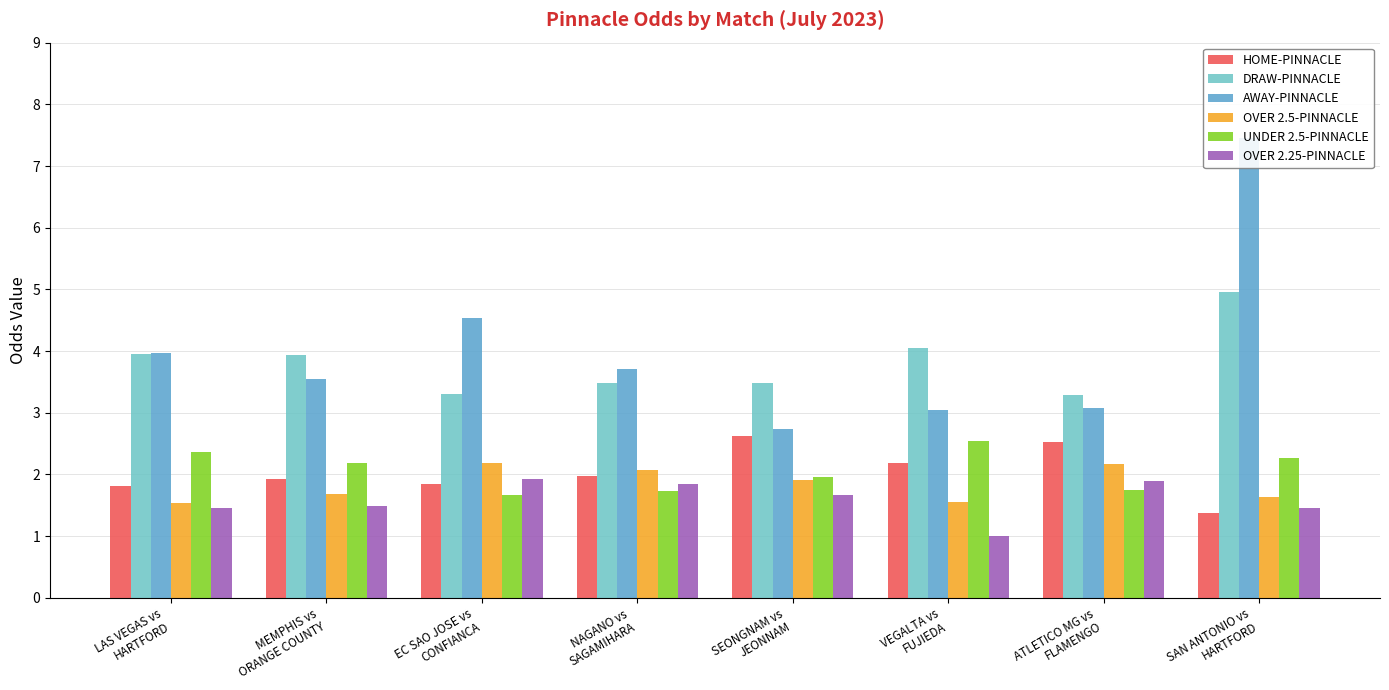

What is the label of the 4th bar from the left?

NAGANO vs
SAGAMIHARA